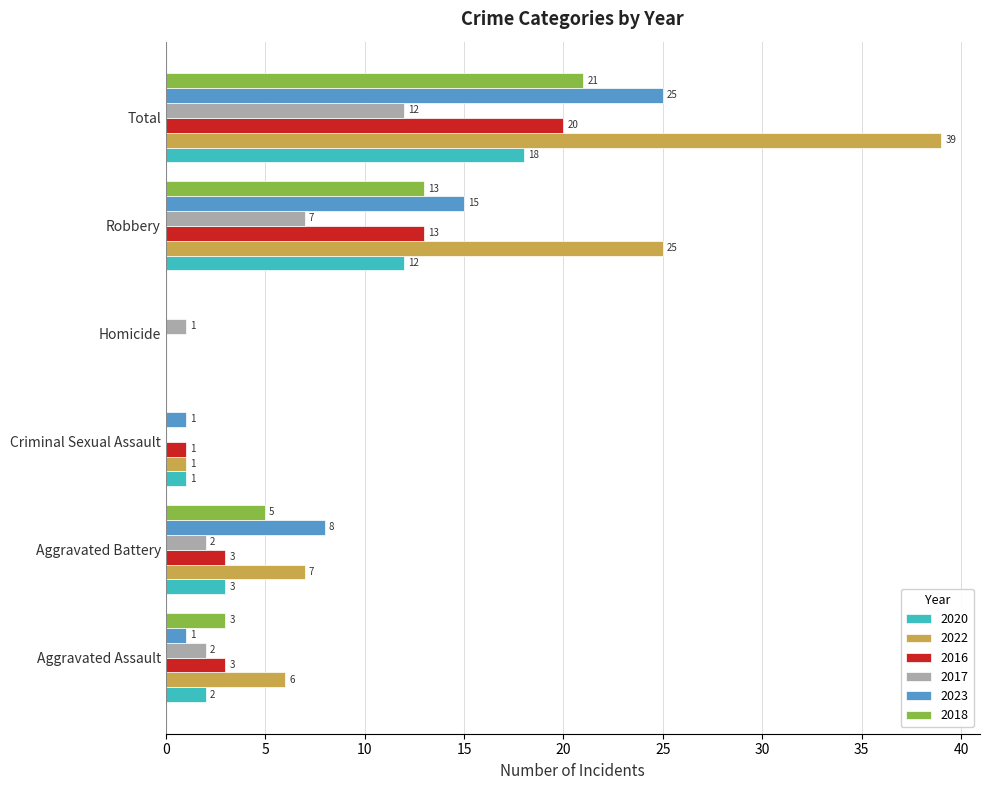

Is the value of 2023 at Homicide greater than the value of 2018 at Total?

No